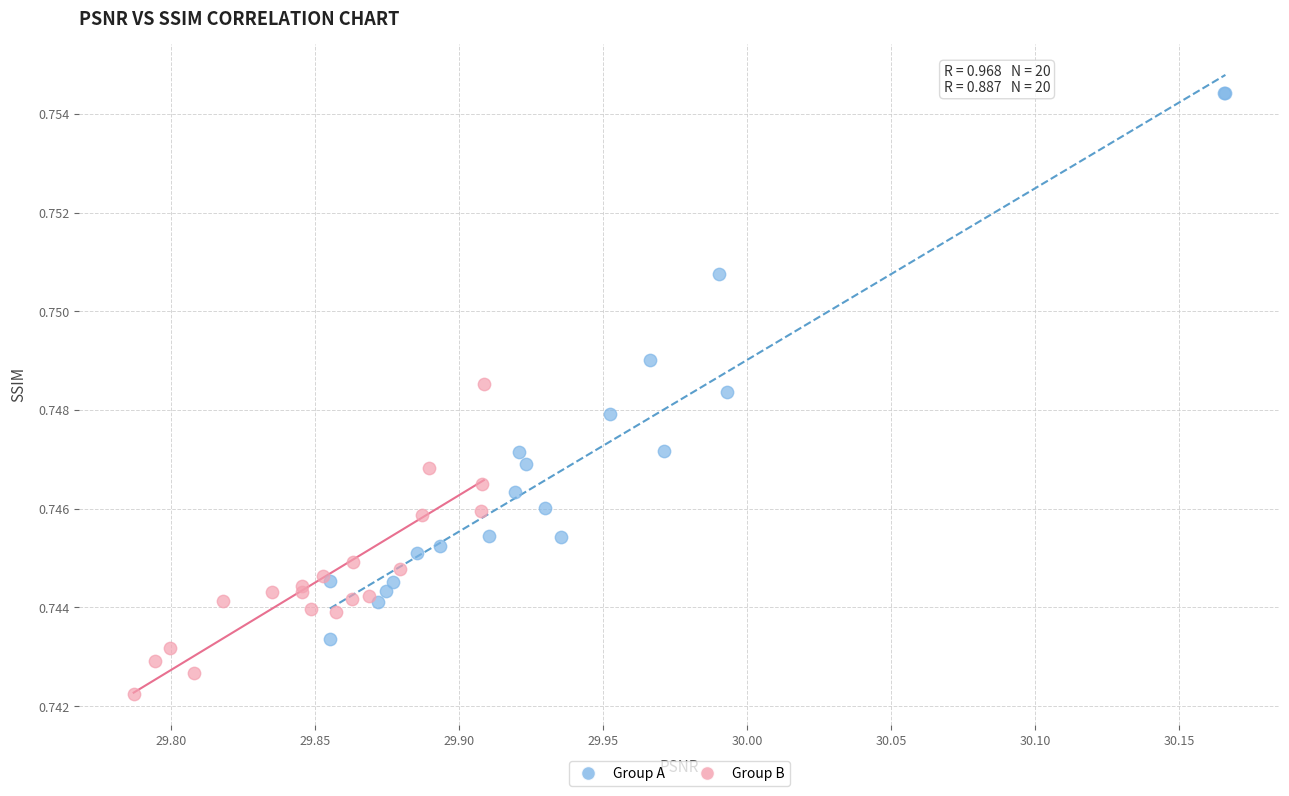

Which series reaches the maximum Y coordinate?

Group A